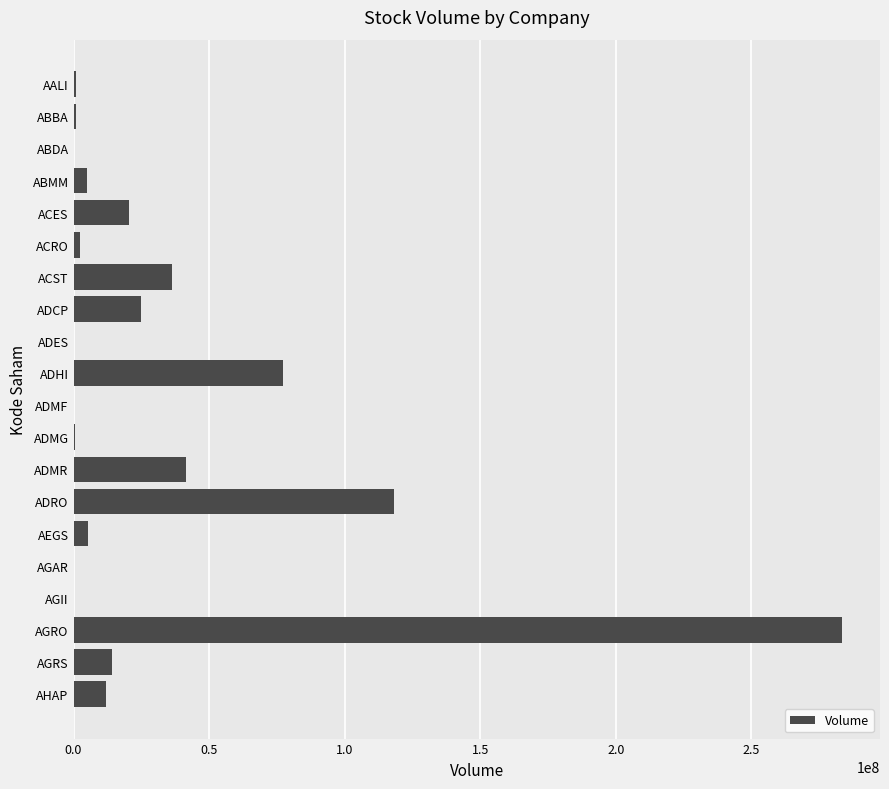

Is it true that the value at ACST is 36276800?

True